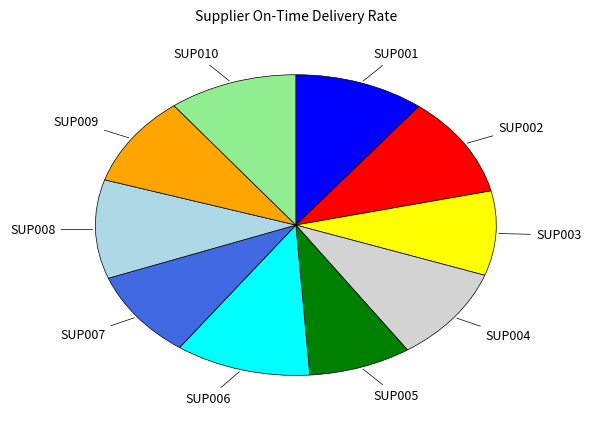

The SUP003 slice represents 9% of the pie. True or false?

True